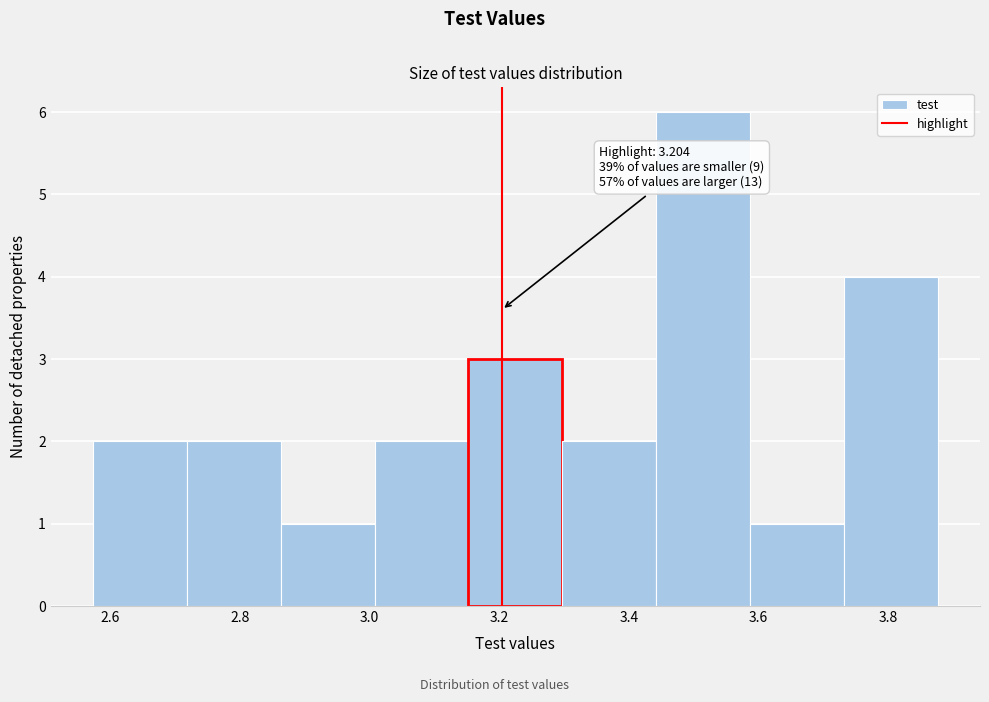

Which range on the x-axis has the tallest bar?

3.44 to 3.58